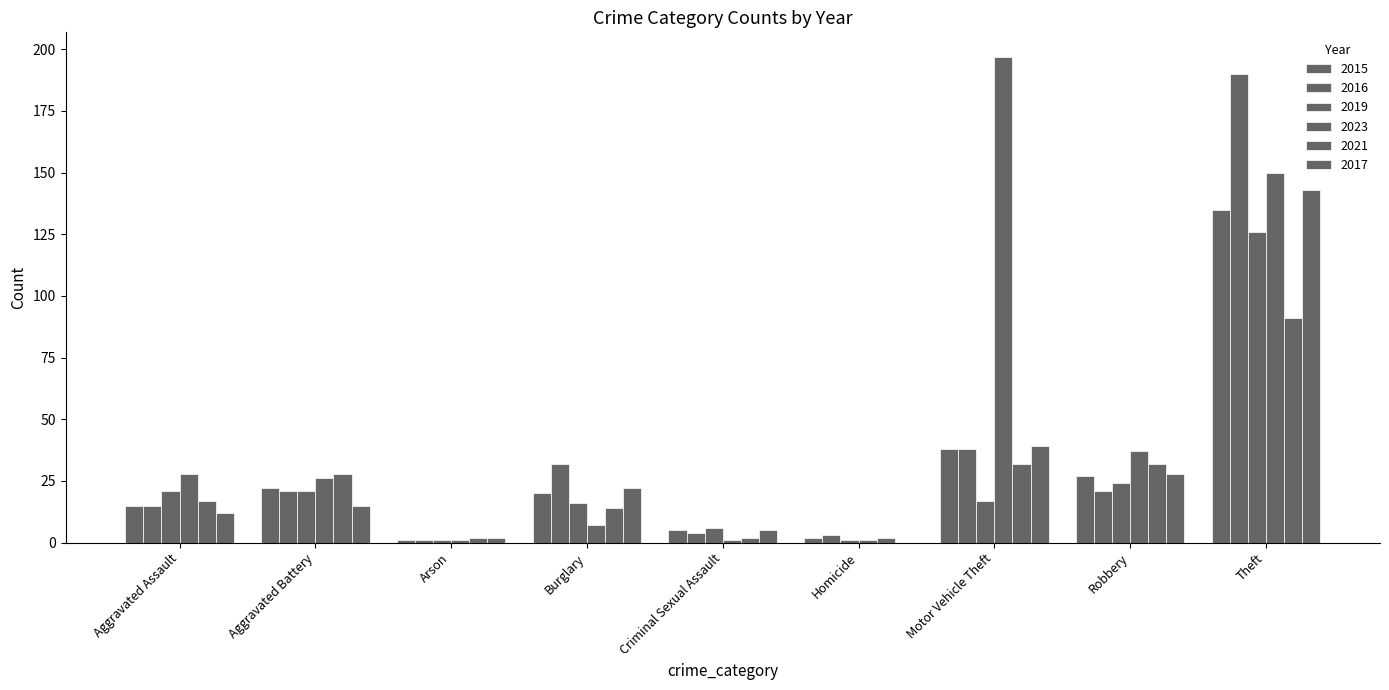

The value of 2017 at Arson is 2. True or false?

True